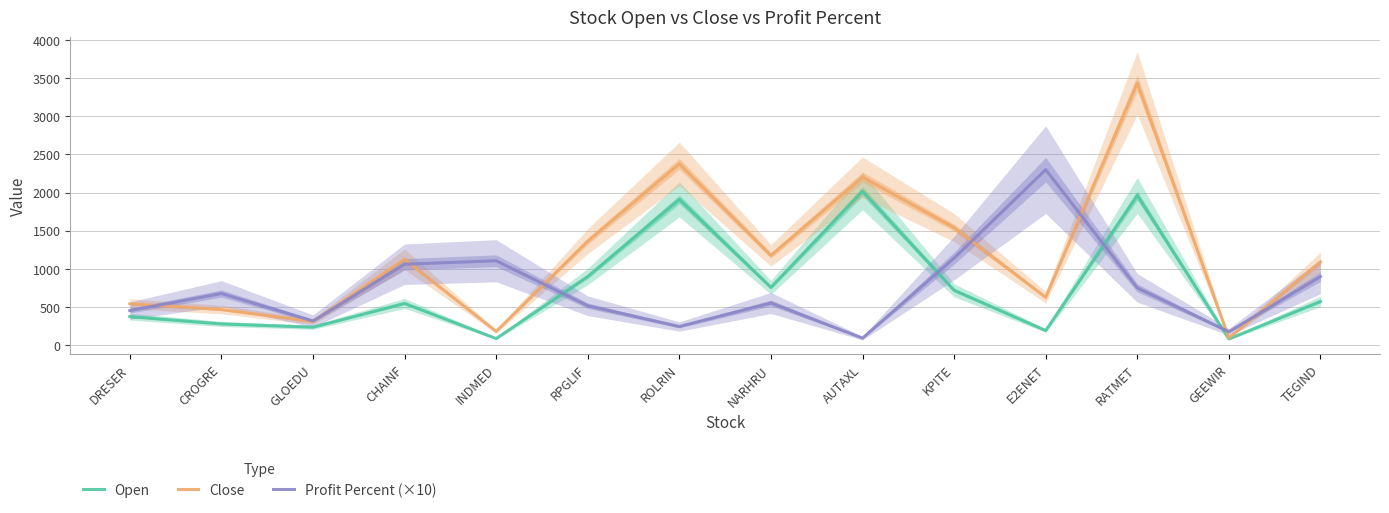

Where is Close nearest to the value 1764?

KPITE